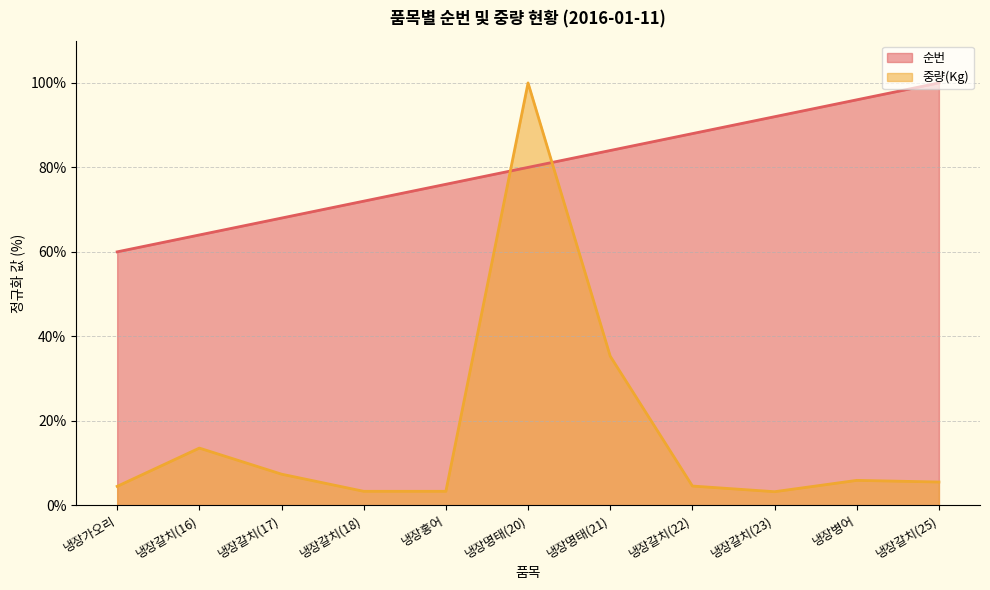

List the labels in order of 순번 value, largest first.

냉장갈치(25), 냉장병어, 냉장갈치(23), 냉장갈치(22), 냉장명태(21), 냉장명태(20), 냉장홍어, 냉장갈치(18), 냉장갈치(17), 냉장갈치(16), 냉장가오리